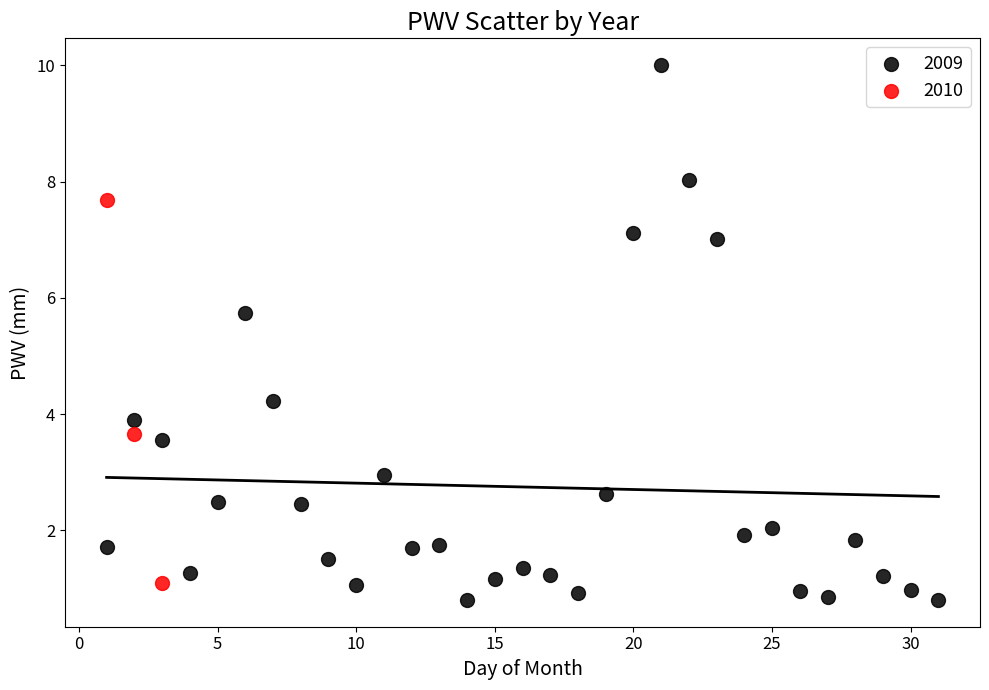

Which series has the largest Y range (max minus min)?

2009